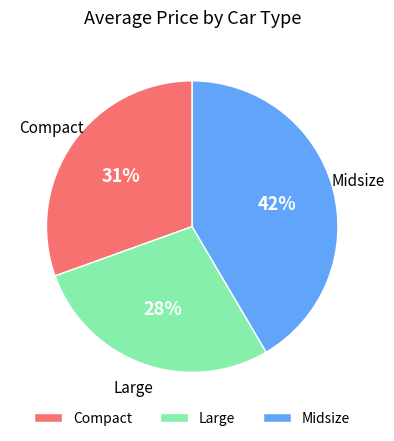

True or false: Large accounts for 12% of the total.

False